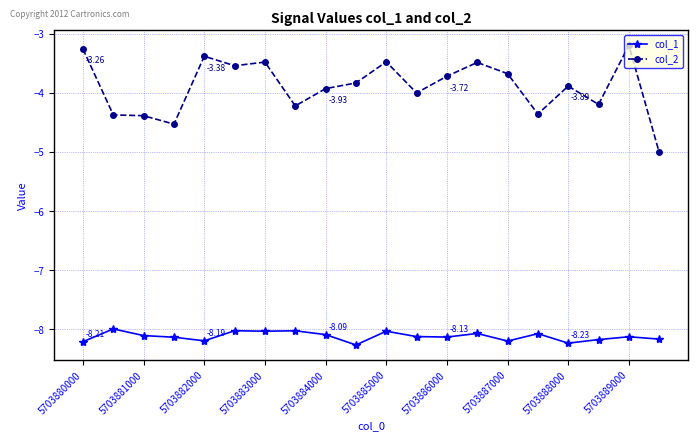

Which series has the widest spread of values?

col_2